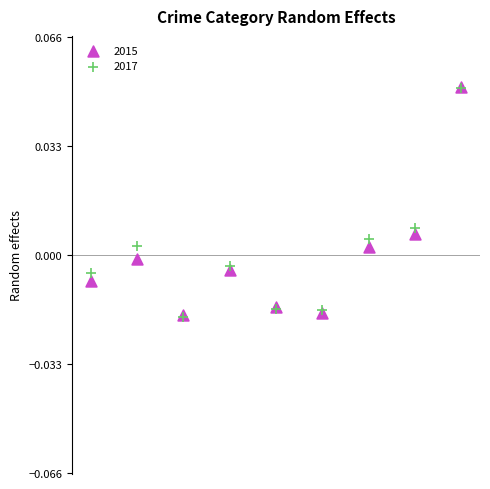

What are all the series names shown in the legend?

2015, 2017